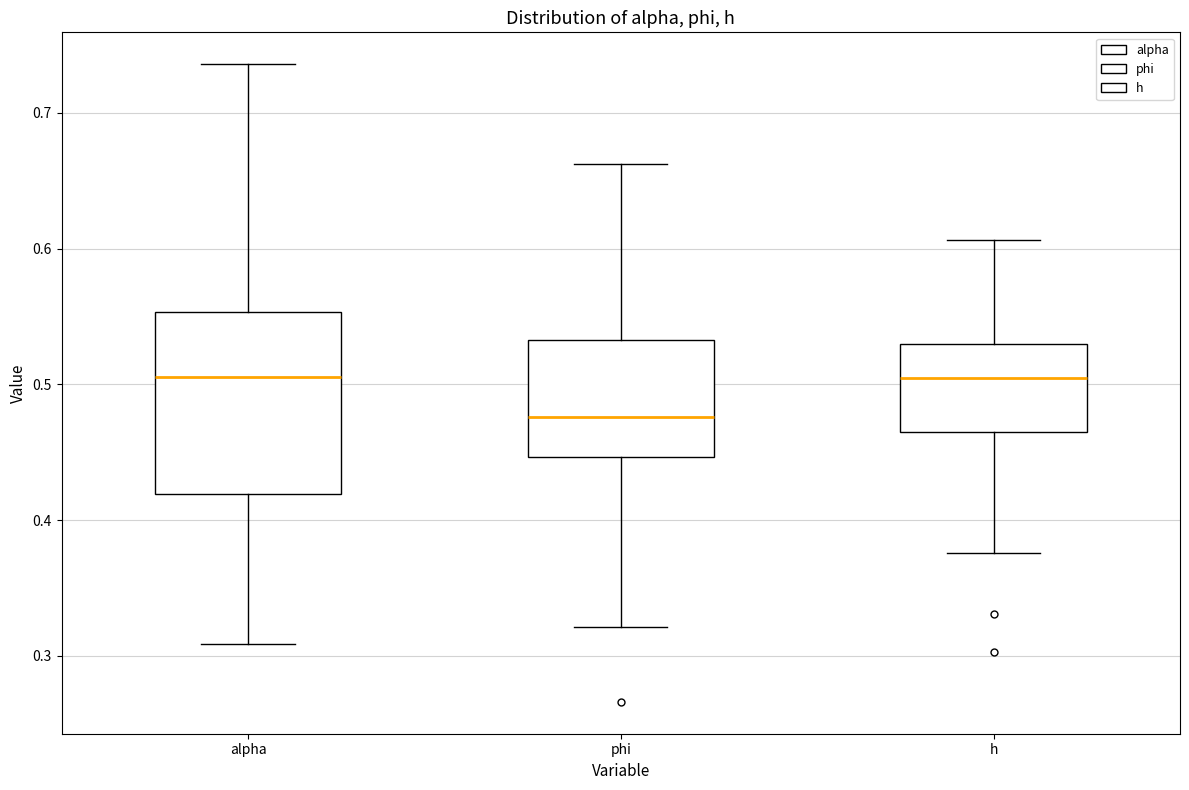

Reading left to right, transcribe this box plot: for each box, give where its median line is, the range the box spans, and where its two whiskers end, as read against the y-axis. The values are not printed on the chart, so give them approximately, as read against the axis.

alpha: median 0.51, box 0.42 to 0.55, whiskers 0.31 to 0.74
phi: median 0.48, box 0.45 to 0.53, whiskers 0.32 to 0.66
h: median 0.50, box 0.46 to 0.53, whiskers 0.38 to 0.61